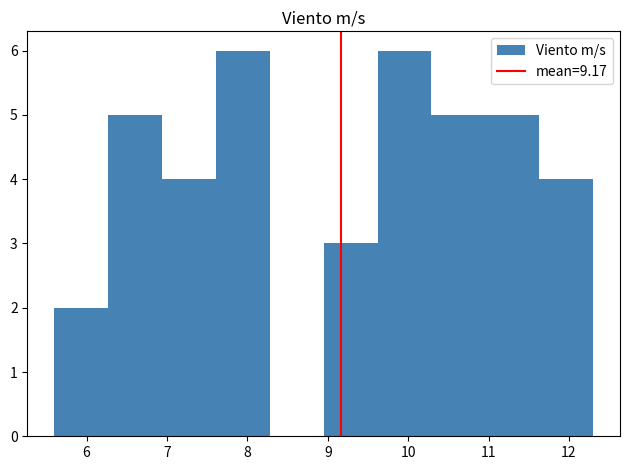

Reading left to right, list every bar in this chart as the range it spans on the x-axis followed by its height. Neither the bar edges nor the heights are printed on the chart, so give them approximately, as read against the axes.

5.60 to 6.27: 2
6.27 to 6.94: 5
6.94 to 7.61: 4
7.61 to 8.28: 6
8.28 to 8.95: 0
8.95 to 9.62: 3
9.62 to 10.29: 6
10.29 to 10.96: 5
10.96 to 11.63: 5
11.63 to 12.30: 4